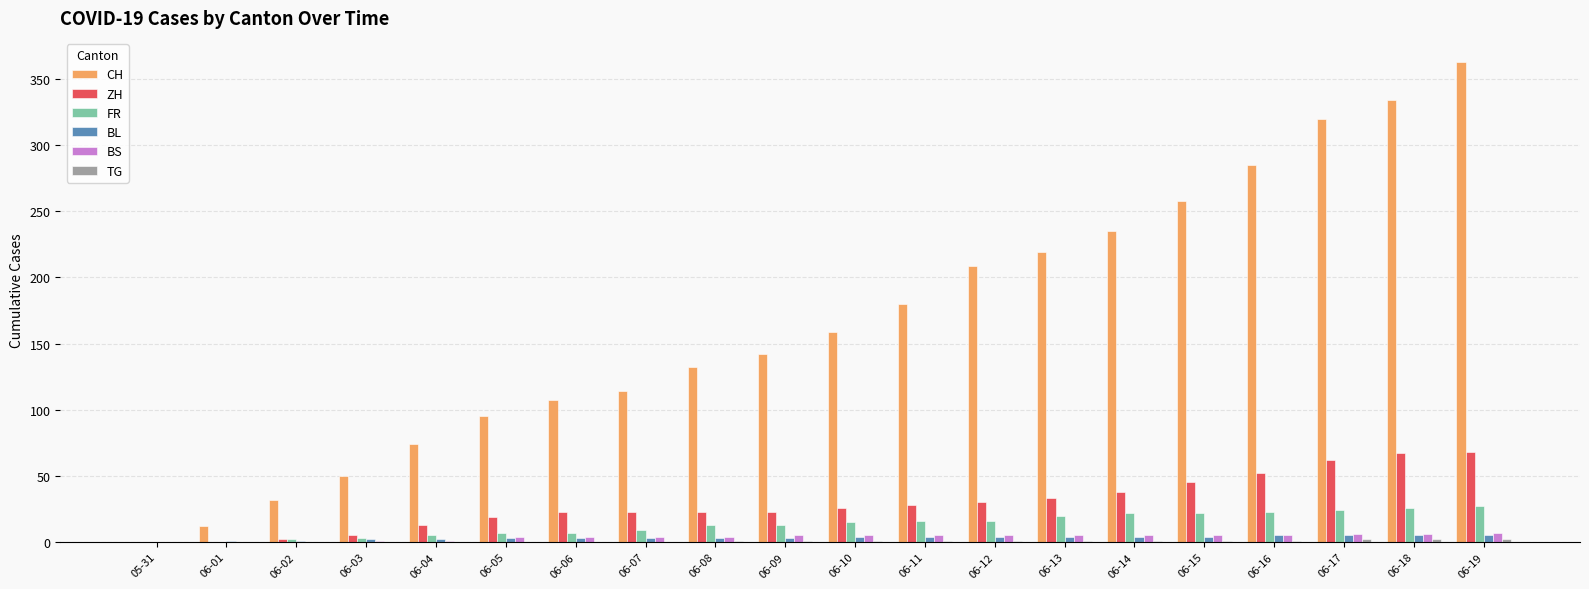

Which category has the highest value across all series?

06-19